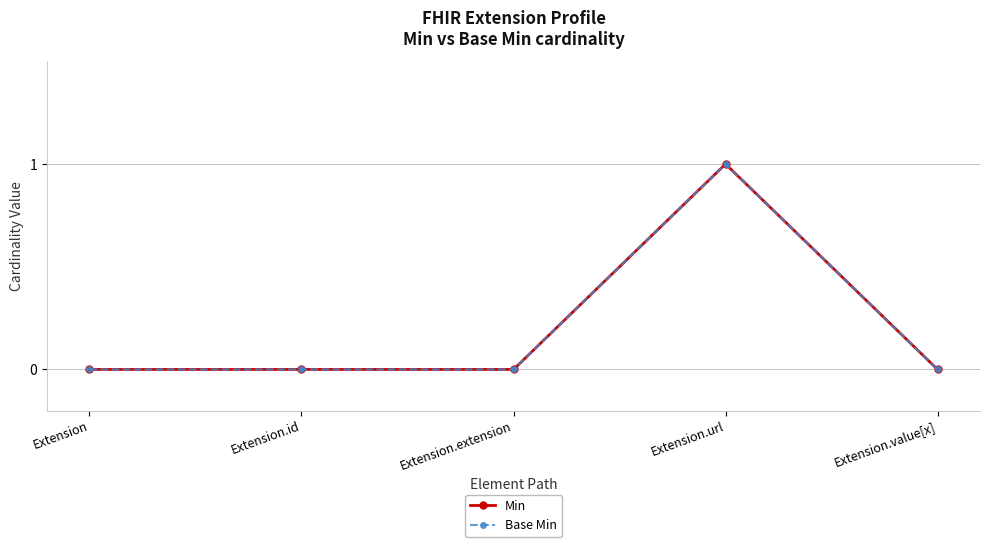

At which label does Min reach its peak?

Extension.url